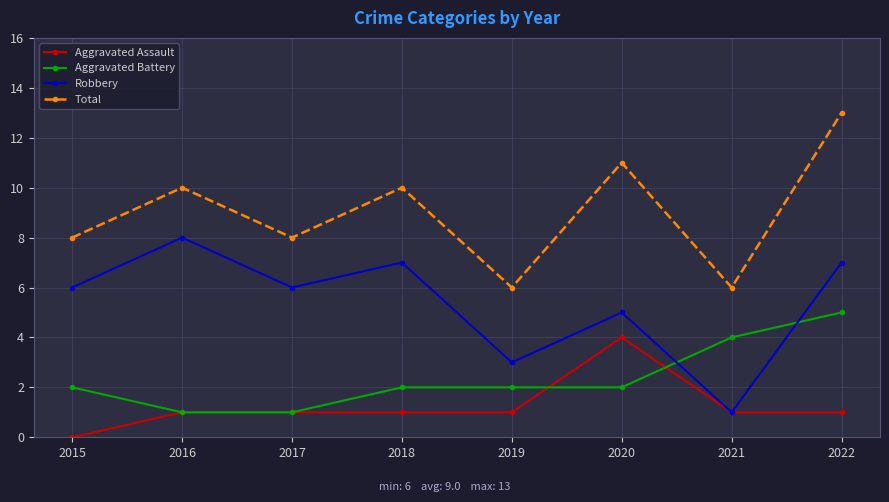

What are all the series names shown in the legend?

Aggravated Assault, Aggravated Battery, Robbery, Total